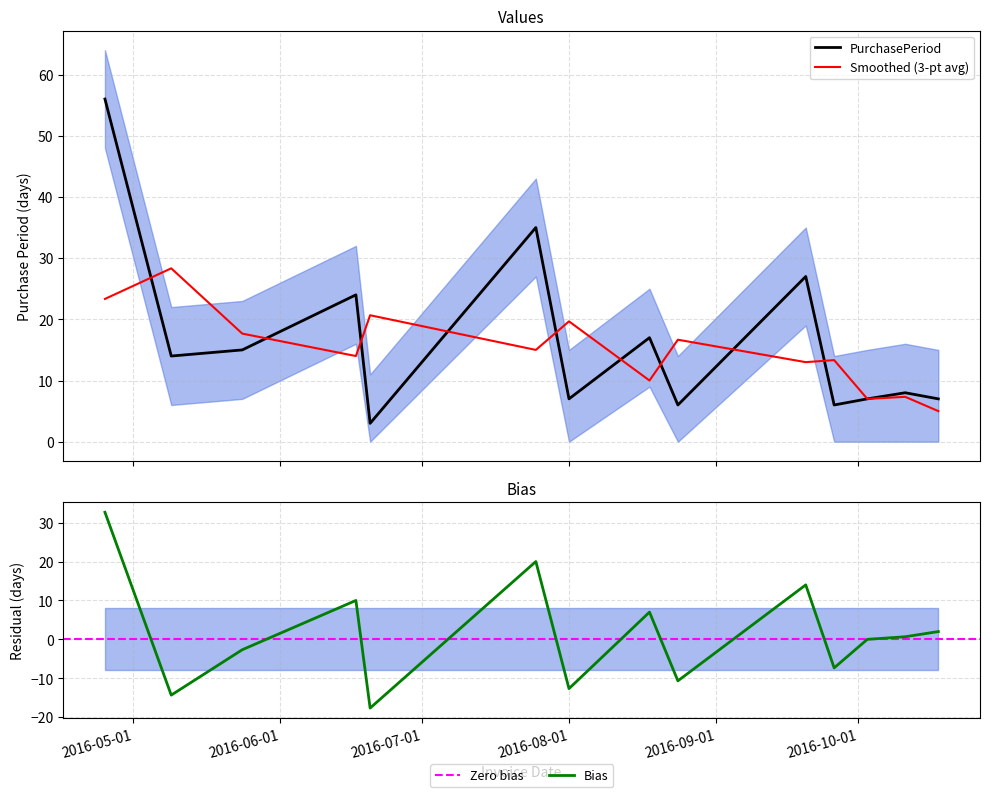

What is the sum of the values at 2016-09-20 and 2016-06-17?

51